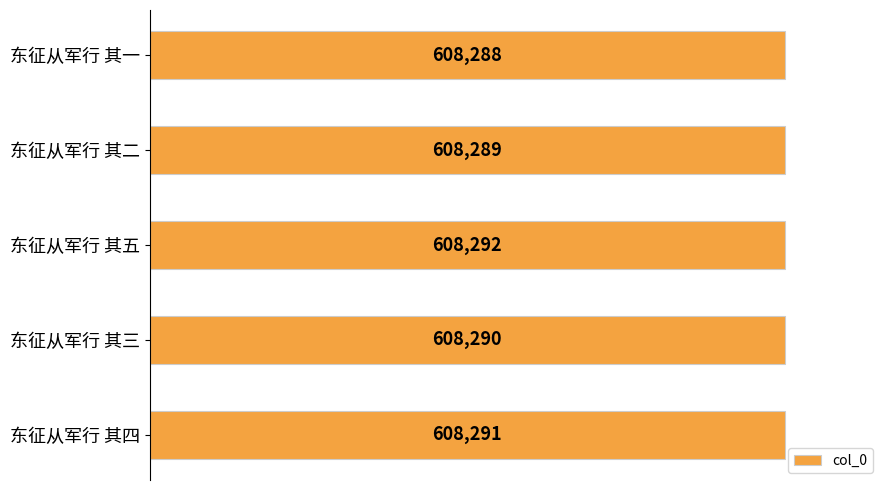

What is the value of the 3rd bar from the top?

608292